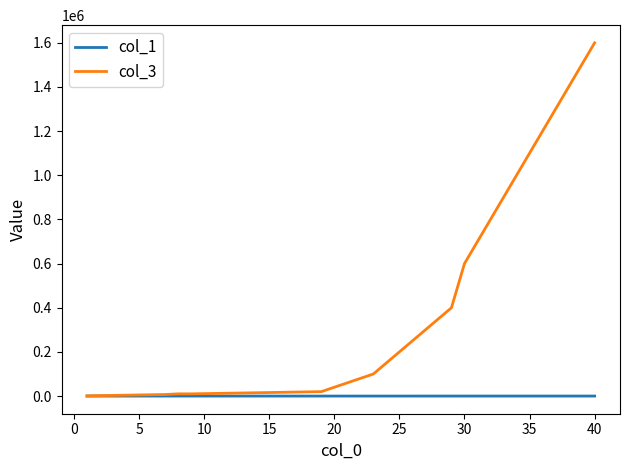

Which series has the widest spread of values?

col_3